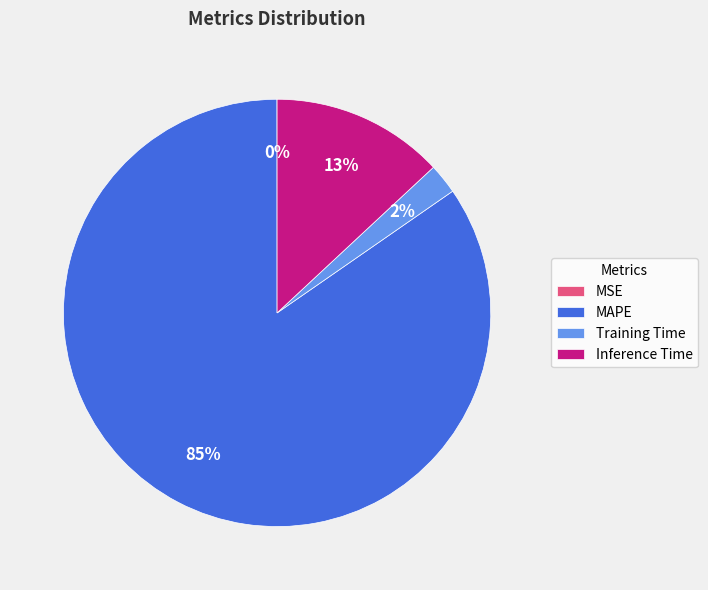

Do Inference Time and Training Time together represent more than half of the pie?

No